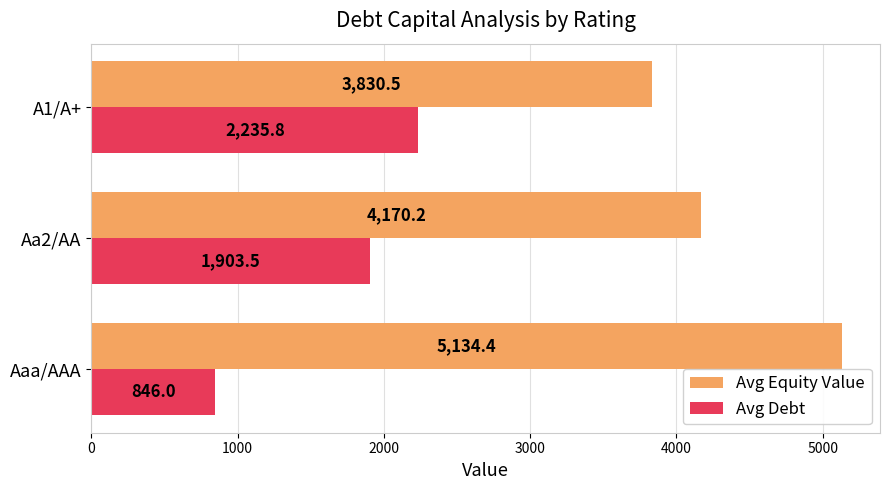

Which series has the largest range (max minus min)?

Avg Debt